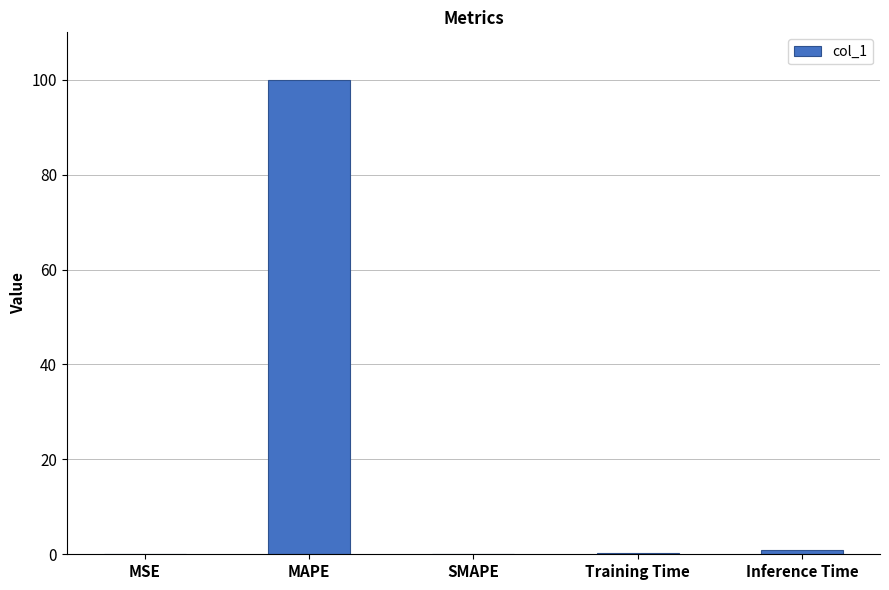

Is it true that the value at MAPE is 167.3?

False